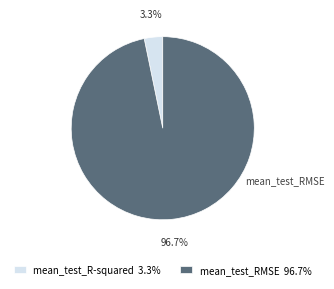

What percentage do mean_test_RMSE and mean_test_R-squared together represent?

100.0%